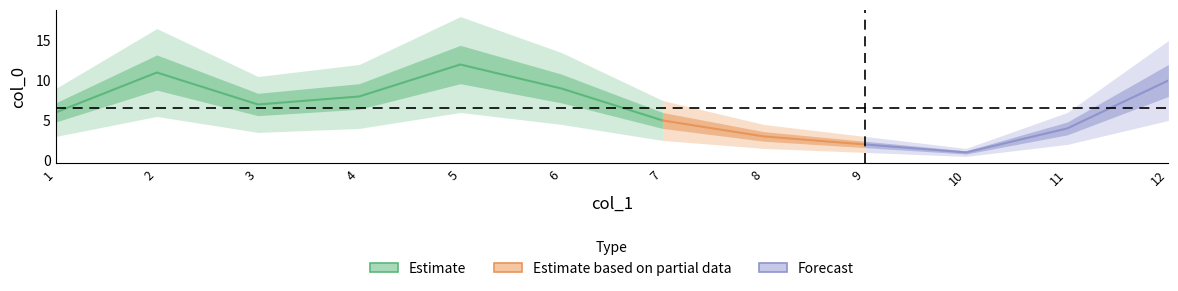

The col_0 series shows 14 at 6. True or false?

False